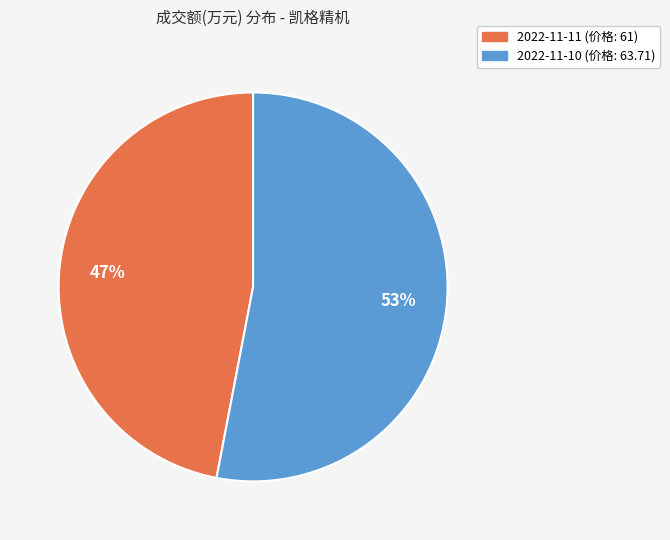

Which slice is the smallest?

2022-11-11 (价格: 61)